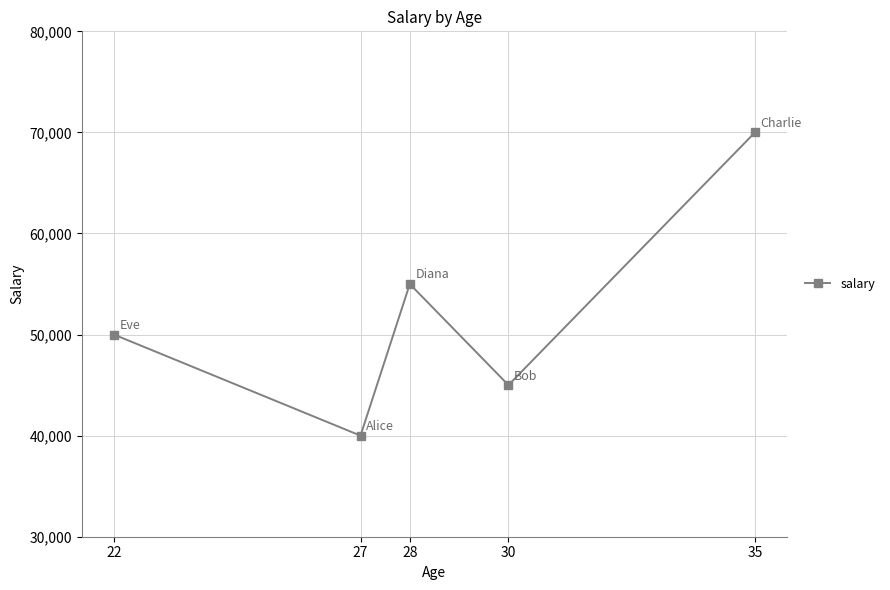

Does the chart have visible grid lines?

Yes